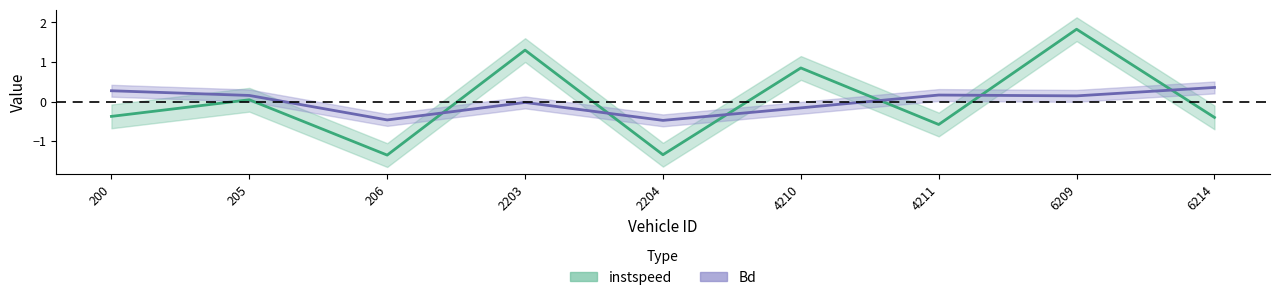

How many intersections are there between instspeed and Bd?

6